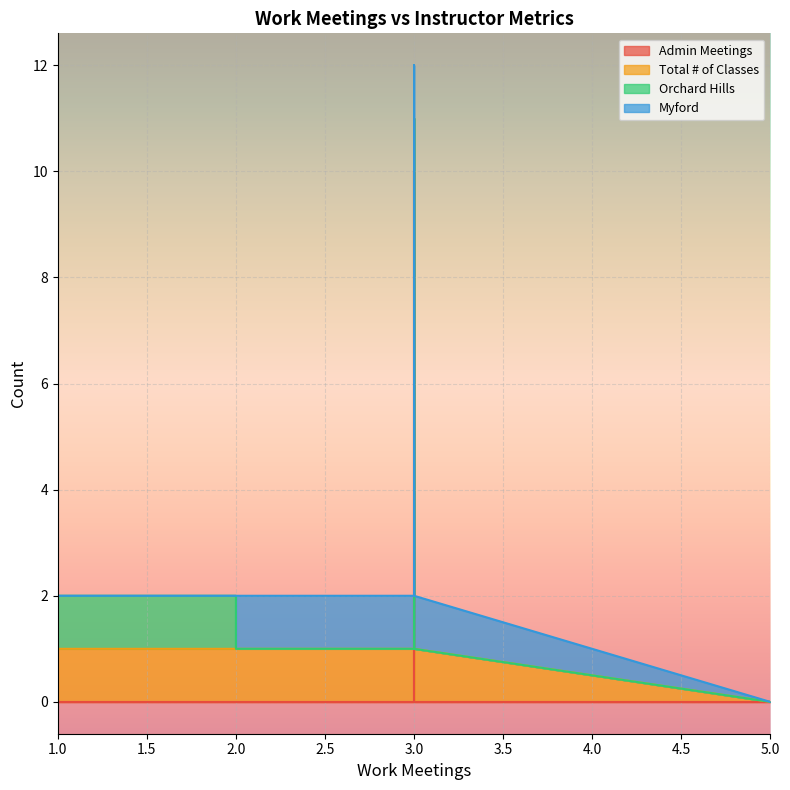

Which category has the highest value in the Admin Meetings series?

3